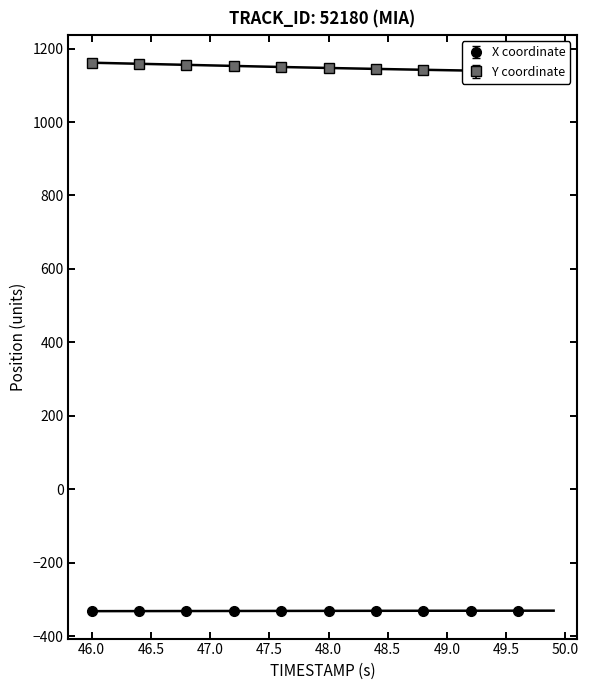

Is it true that X coordinate equals -506.7 at 48.0?

False